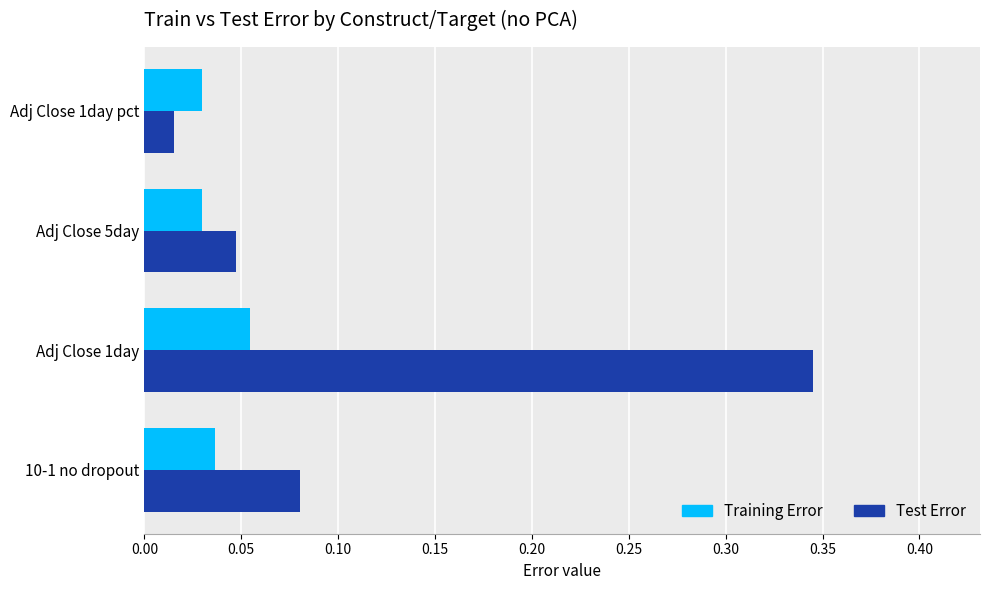

The value of Test Error at Adj Close 1day is 0.5. True or false?

False